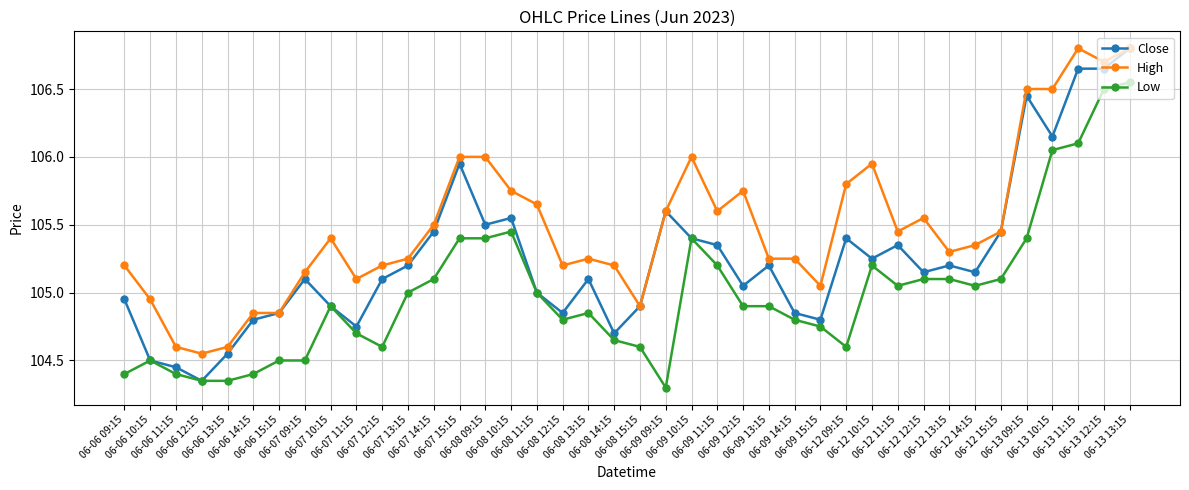

What is the difference between the highest and lowest values at 06-09 10:15?

0.6